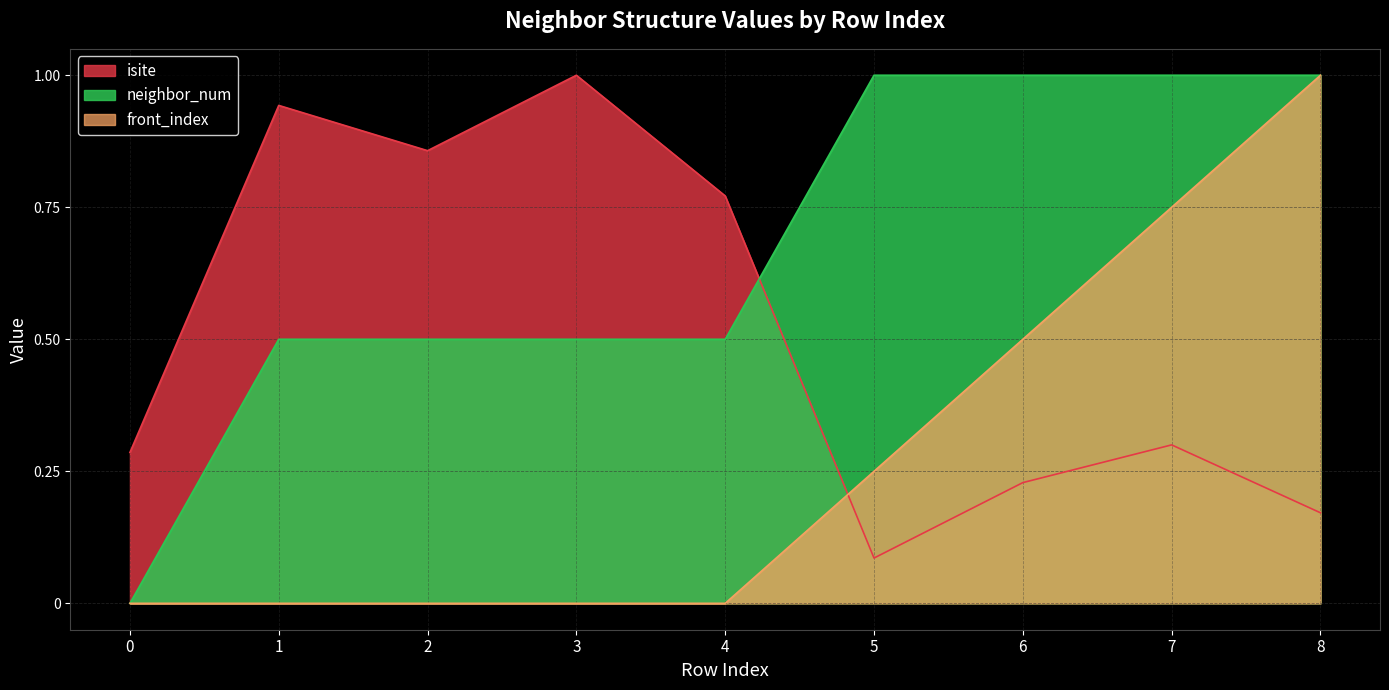

True or false: neighbor_num and isite intersect in this chart.

True